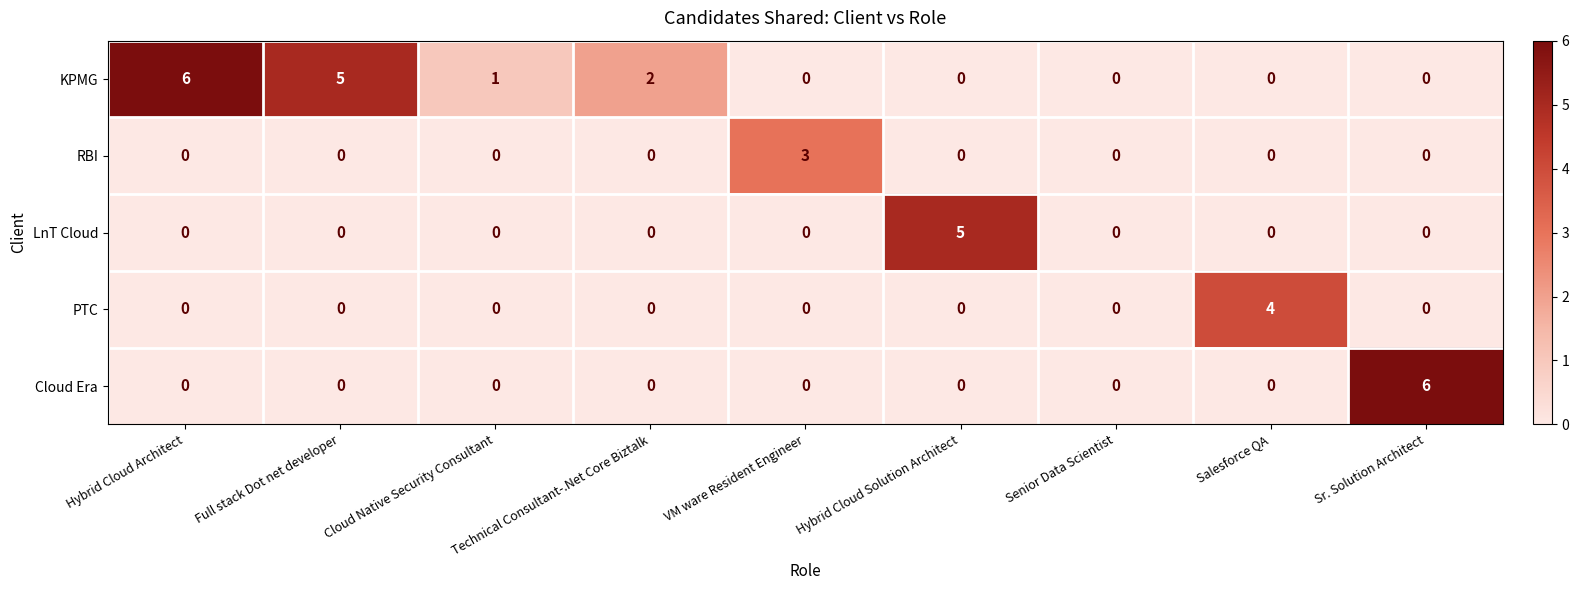

Which series changed the most between Salesforce QA and Sr. Solution Architect?

Cloud Era